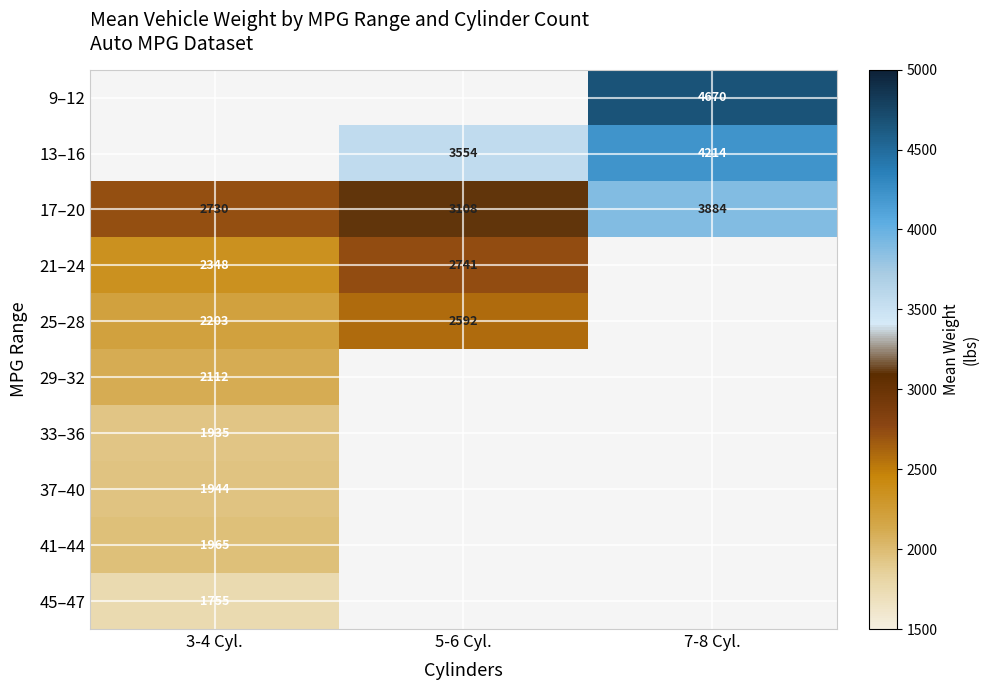

Is it true that 17–20 equals 3108.1 at 5-6 Cyl.?

True